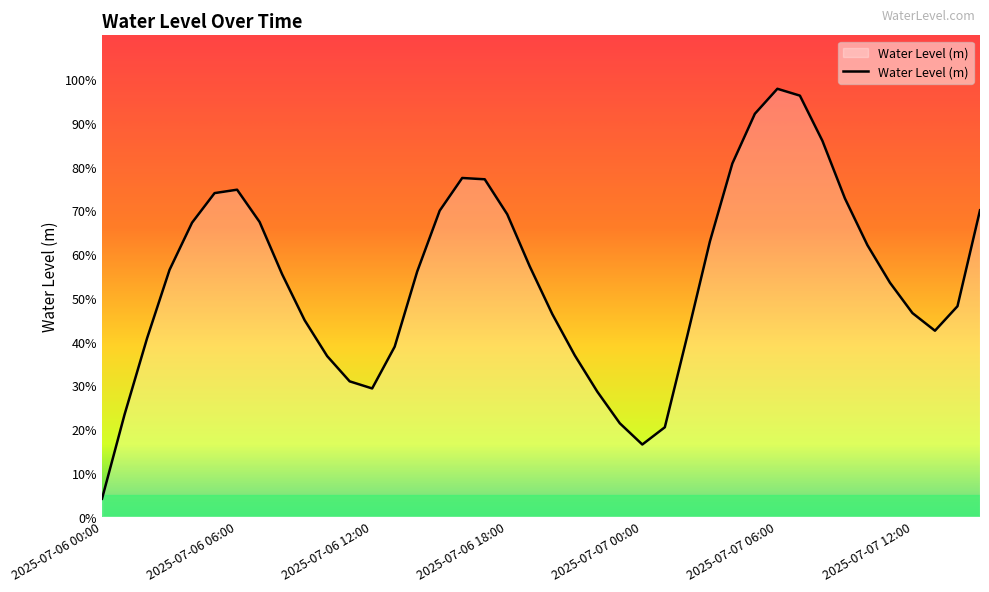

Does the chart display data point markers on the line(s)?

No